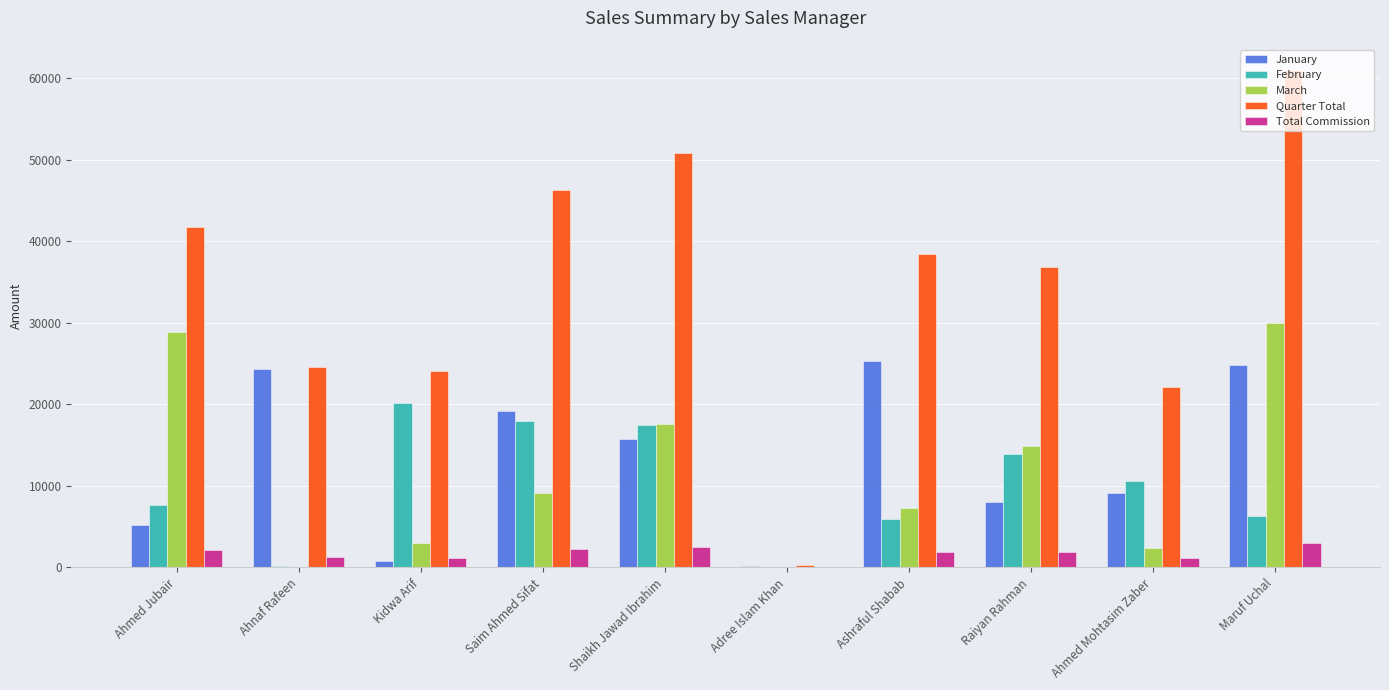

How many values in the Total Commission series exceed 1923?

5